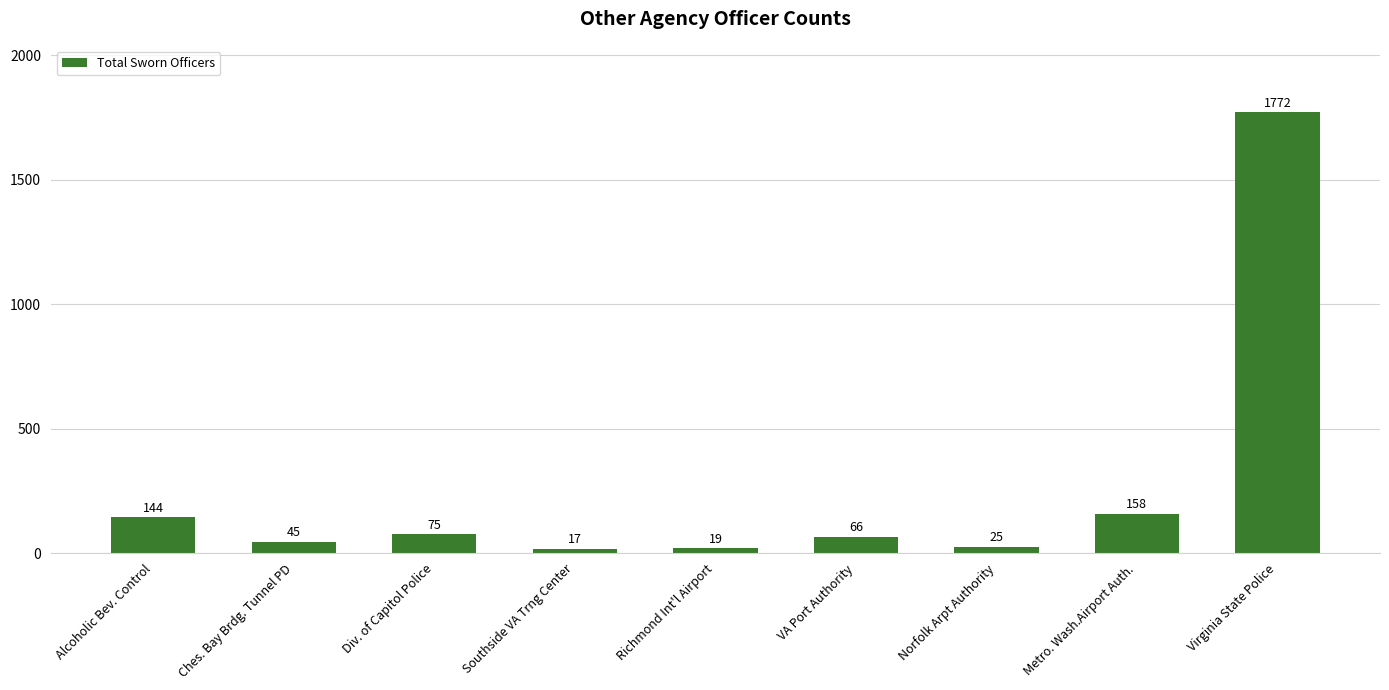

How many values are below 66?

4